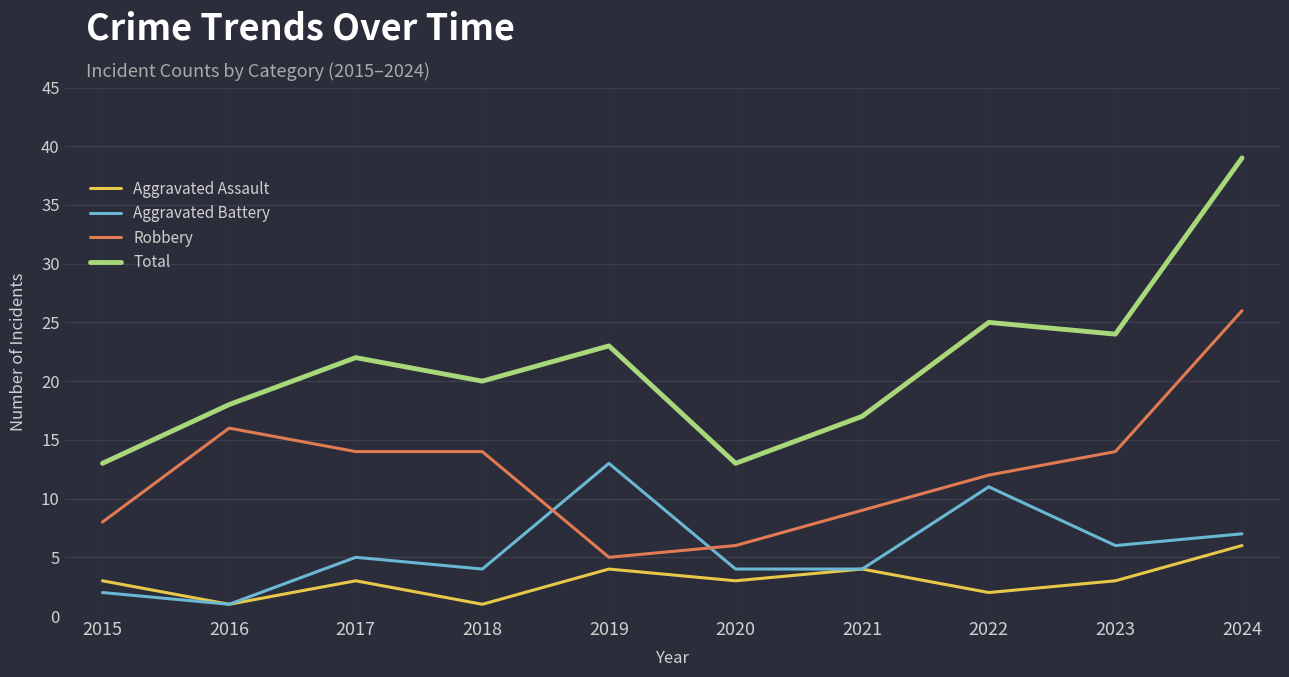

At 2018, list the series in order from largest to smallest.

Total, Robbery, Aggravated Battery, Aggravated Assault